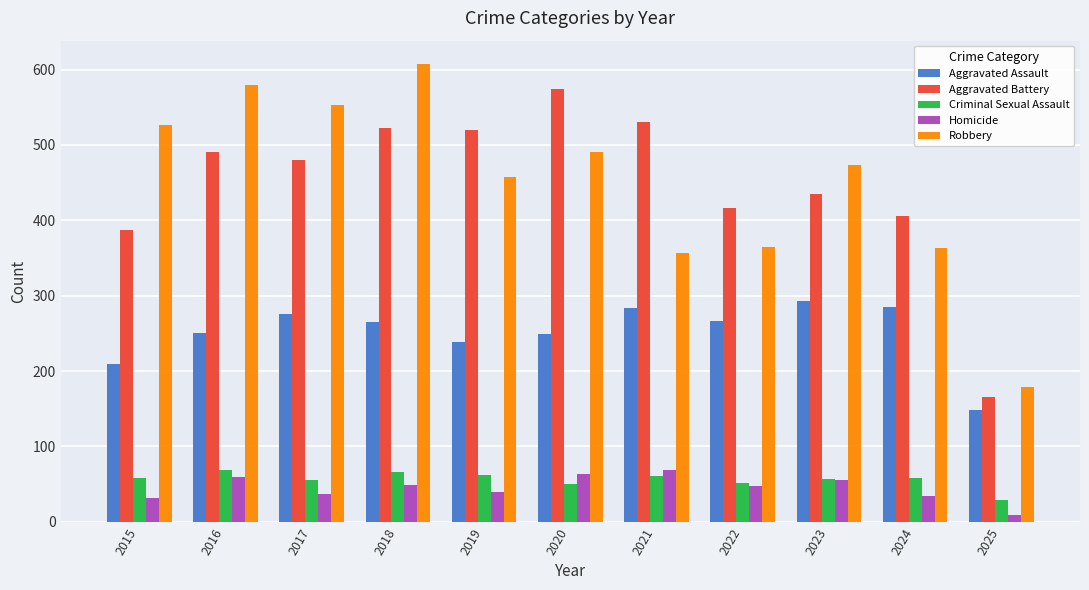

The value of Criminal Sexual Assault at 2019 is 62. True or false?

True